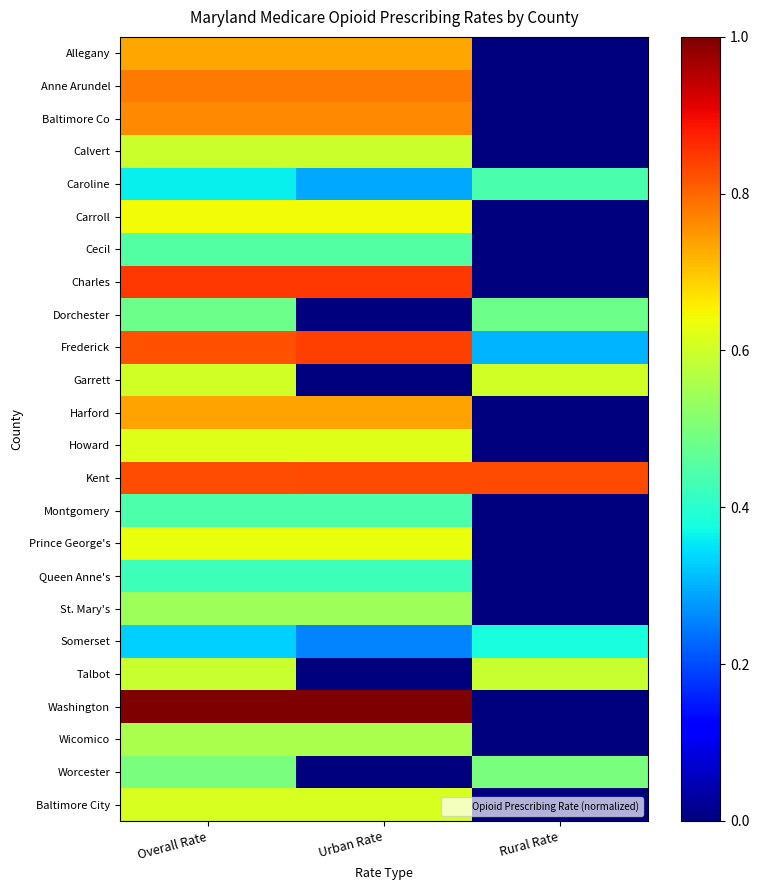

Reading left to right, what are all the values shown in this chart?

Allegany: Overall Rate=0.7	Urban Rate=0.7	Rural Rate=0.0
Anne Arundel: Overall Rate=0.8	Urban Rate=0.8	Rural Rate=0.0
Baltimore Co: Overall Rate=0.8	Urban Rate=0.8	Rural Rate=0.0
Calvert: Overall Rate=0.6	Urban Rate=0.6	Rural Rate=0.0
Caroline: Overall Rate=0.4	Urban Rate=0.3	Rural Rate=0.4
Carroll: Overall Rate=0.6	Urban Rate=0.6	Rural Rate=0.0
Cecil: Overall Rate=0.4	Urban Rate=0.4	Rural Rate=0.0
Charles: Overall Rate=0.8	Urban Rate=0.8	Rural Rate=0.0
Dorchester: Overall Rate=0.5	Urban Rate=0.0	Rural Rate=0.5
Frederick: Overall Rate=0.8	Urban Rate=0.8	Rural Rate=0.3
Garrett: Overall Rate=0.6	Urban Rate=0.0	Rural Rate=0.6
Harford: Overall Rate=0.7	Urban Rate=0.7	Rural Rate=0.0
Howard: Overall Rate=0.6	Urban Rate=0.6	Rural Rate=0.0
Kent: Overall Rate=0.8	Urban Rate=0.8	Rural Rate=0.8
Montgomery: Overall Rate=0.4	Urban Rate=0.4	Rural Rate=0.0
Prince George's: Overall Rate=0.6	Urban Rate=0.6	Rural Rate=0.0
Queen Anne's: Overall Rate=0.4	Urban Rate=0.4	Rural Rate=0.0
St. Mary's: Overall Rate=0.5	Urban Rate=0.5	Rural Rate=0.0
Somerset: Overall Rate=0.3	Urban Rate=0.3	Rural Rate=0.4
Talbot: Overall Rate=0.6	Urban Rate=0.0	Rural Rate=0.6
Washington: Overall Rate=1.0	Urban Rate=1.0	Rural Rate=0.0
Wicomico: Overall Rate=0.6	Urban Rate=0.6	Rural Rate=0.0
Worcester: Overall Rate=0.5	Urban Rate=0.0	Rural Rate=0.5
Baltimore City: Overall Rate=0.6	Urban Rate=0.6	Rural Rate=0.0